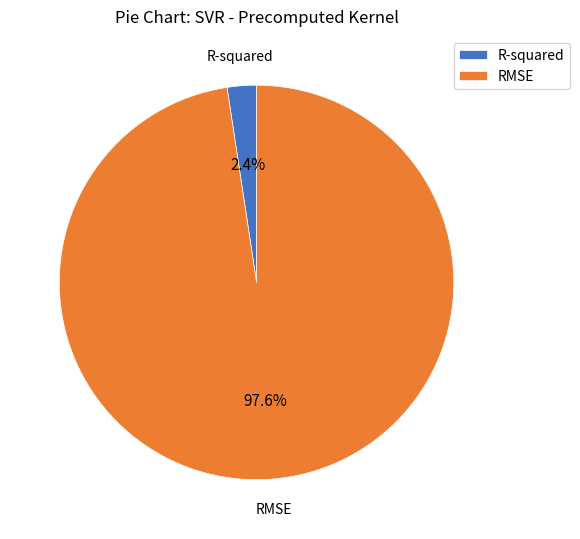

What percentage is the R-squared slice, to the nearest percent?

2%